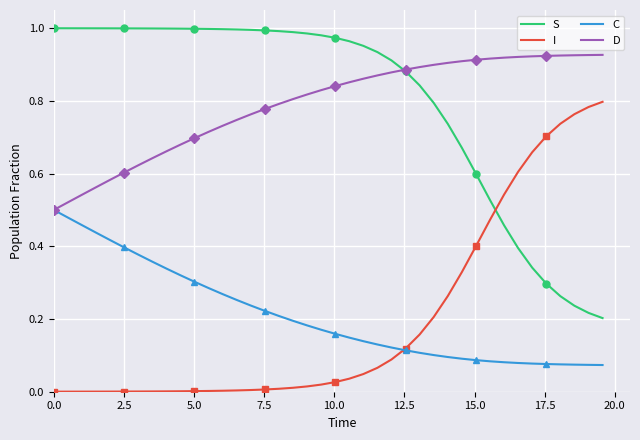

At how many categories does at least one series exceed 0?

40